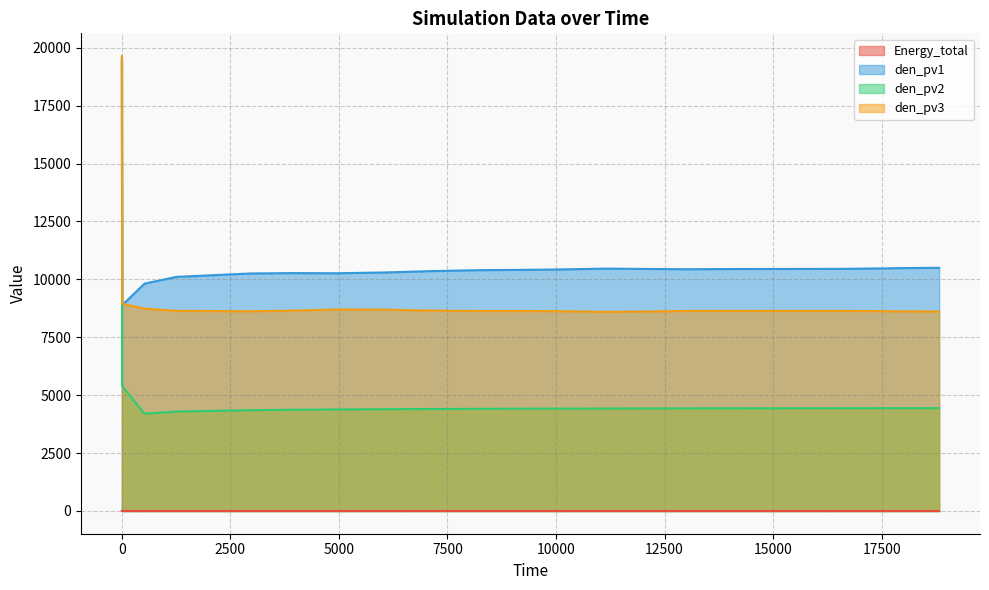

What is the difference between the second highest and minimum values in the Energy_total series?

0.1